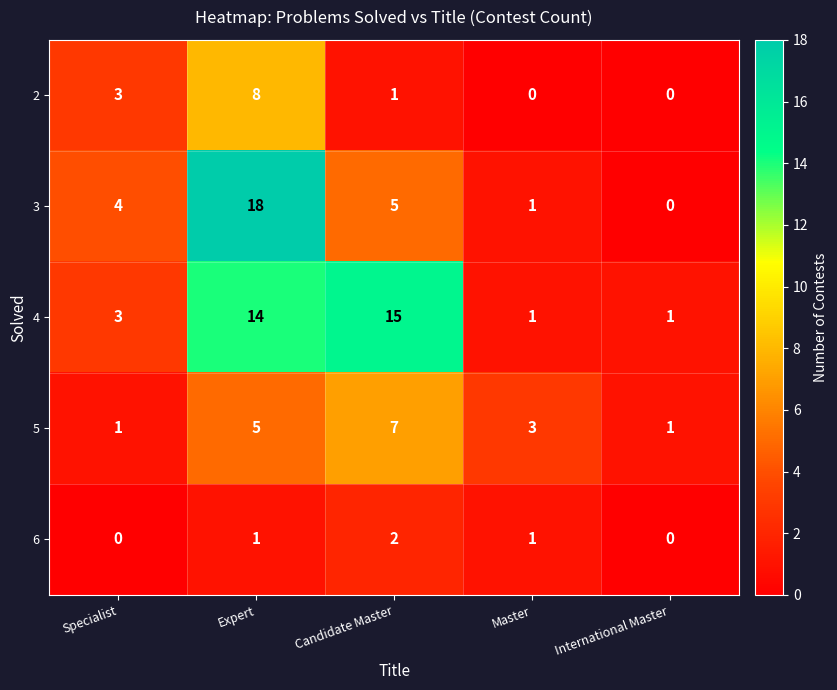

At which category is the sum across all series the highest?

Expert